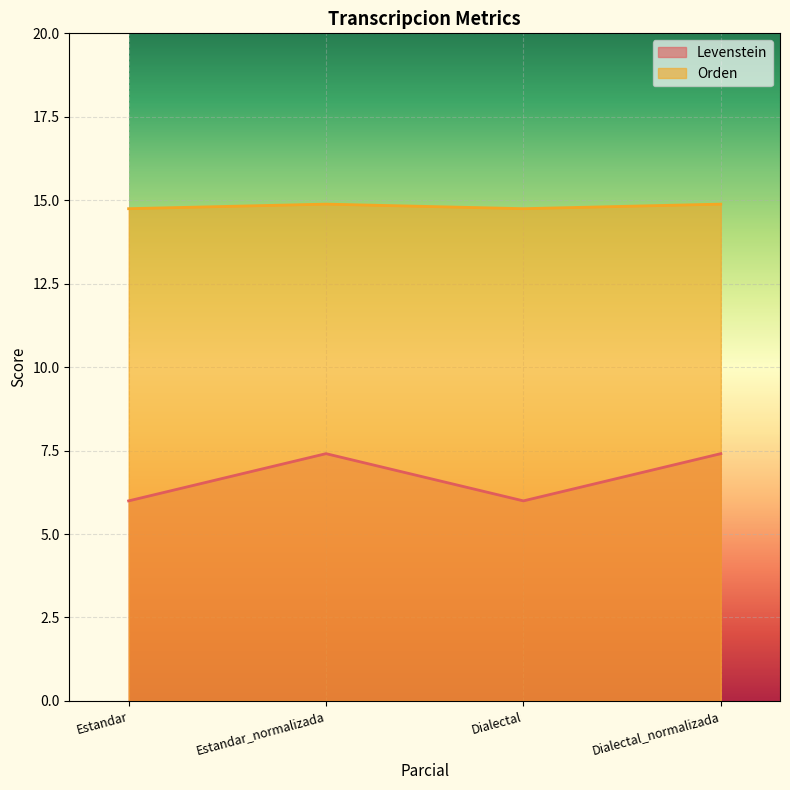

Which label corresponds to the largest value in the chart?

Estandar_normalizada